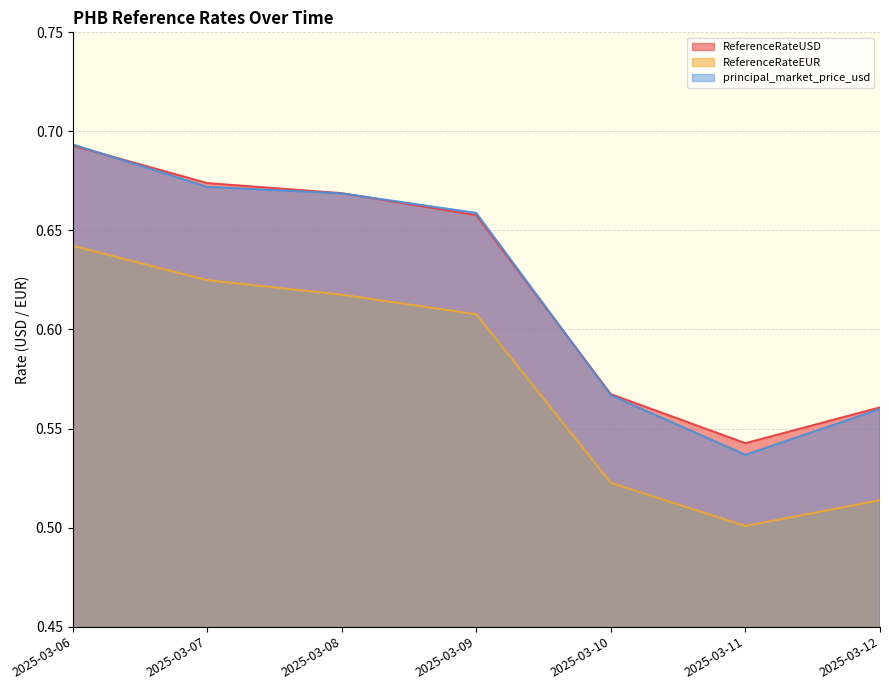

Reading left to right, what are all the values shown in this chart?

ReferenceRateUSD: 0.7	0.7	0.7	0.7	0.6	0.5	0.6
ReferenceRateEUR: 0.6	0.6	0.6	0.6	0.5	0.5	0.5
principal_market_price_usd: 0.7	0.7	0.7	0.7	0.6	0.5	0.6